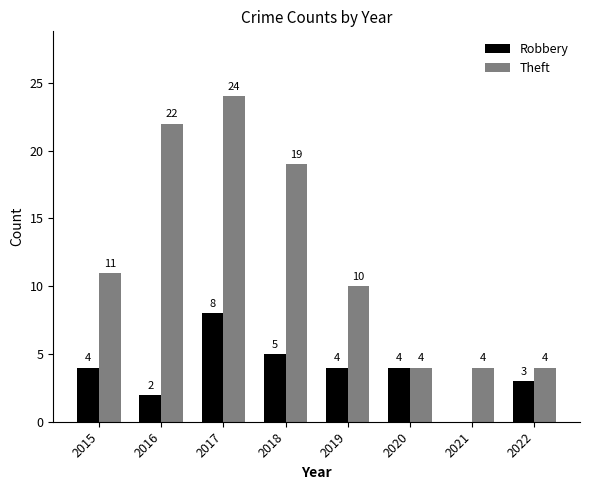

At which label is Theft closest to 14?

2015